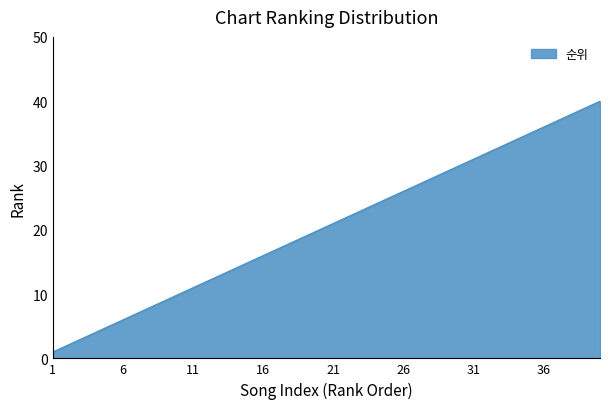

What is the difference between the second highest and minimum values?

38